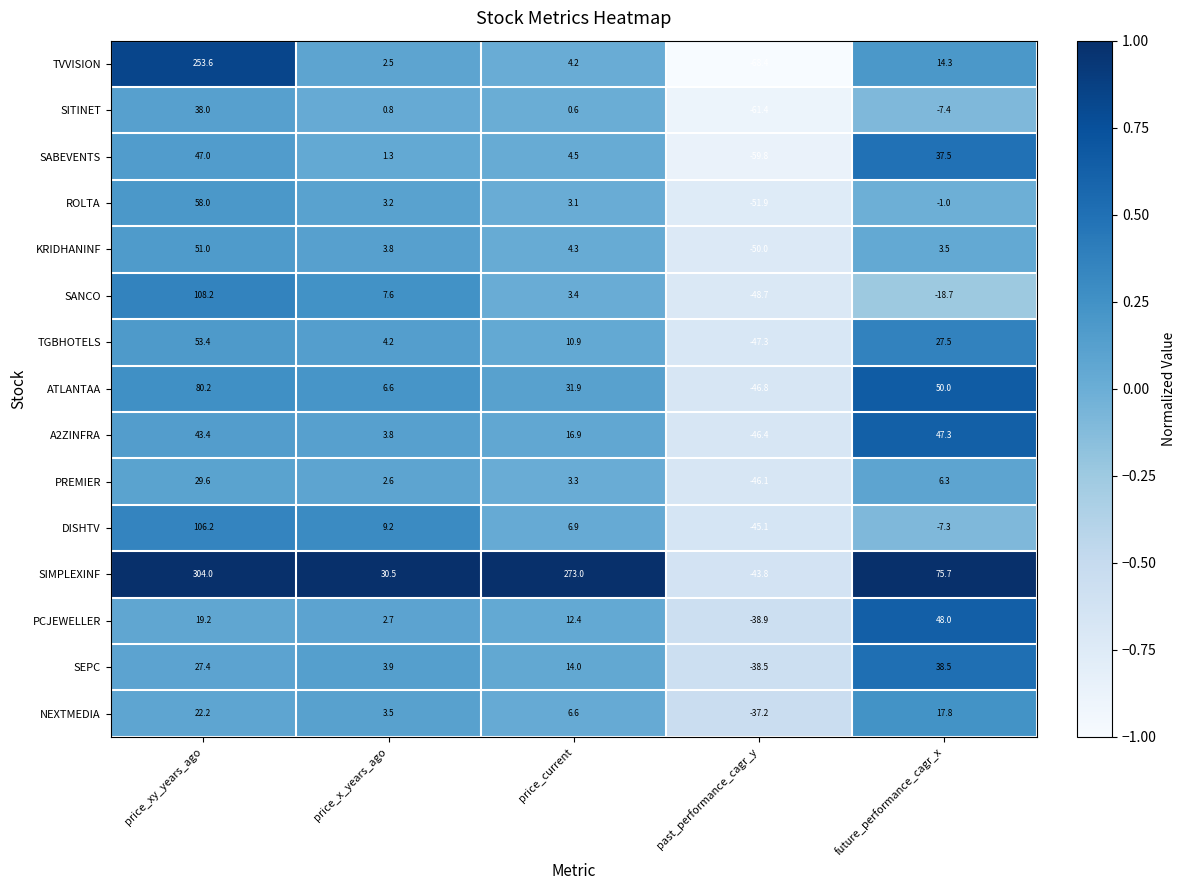

True or false: SEPC has a value of 27.4 at price_xy_years_ago.

True